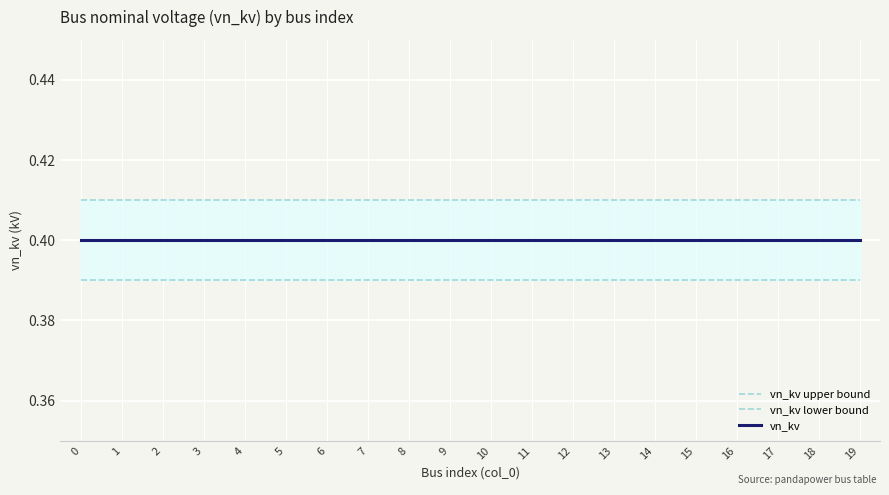

How many lines are shown in the chart?

3